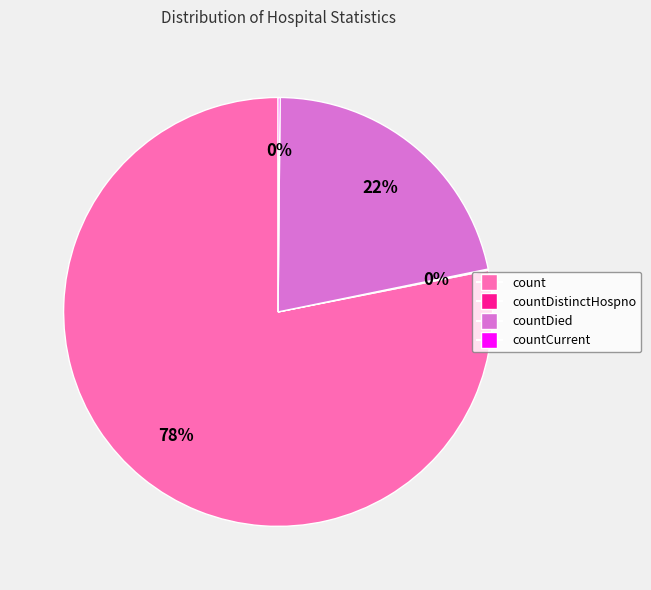

To the nearest percent, what is the difference between the largest and smallest slice percentages?

78%